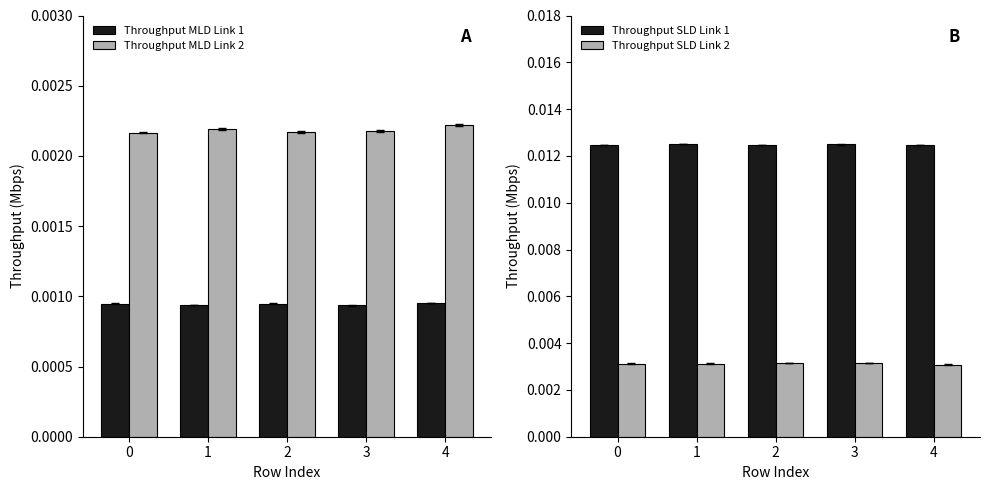

List the labels in order of Throughput SLD Link 1 value, largest first.

1, 3, 0, 4, 2